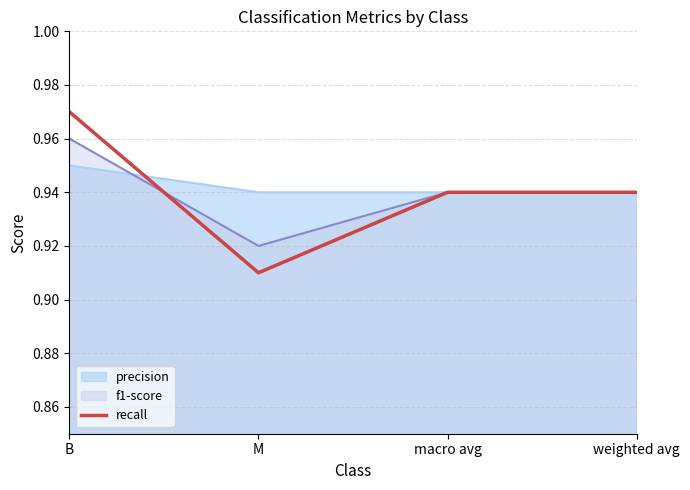

How many interior local valleys (lower than both neighbors) does the data have?

1